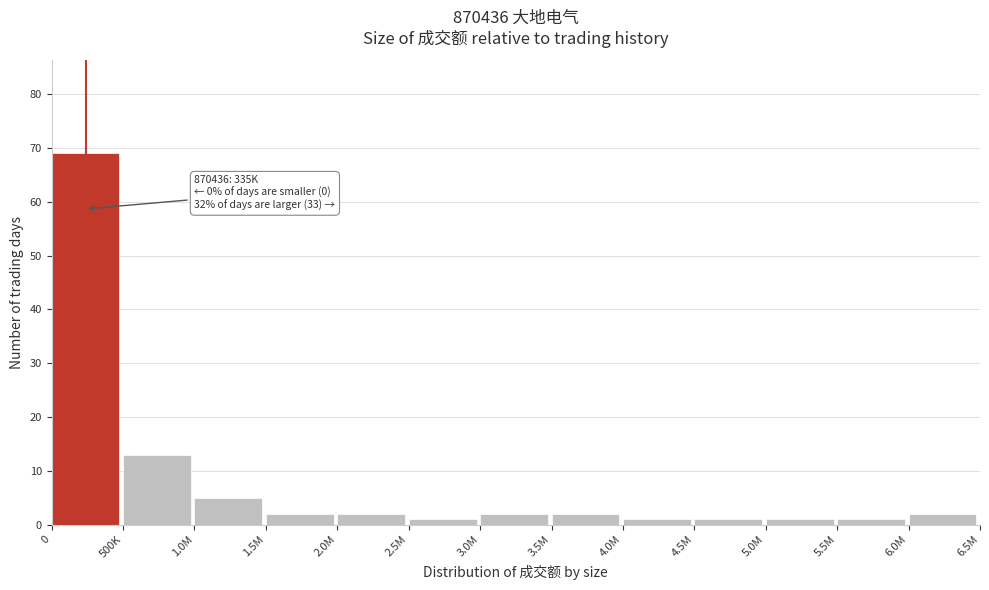

Reading left to right, transcribe all the data shown in this chart.

0=69	500K=13	1.0M=5	1.5M=2	2.0M=2	2.5M=1	3.0M=2	3.5M=2	4.0M=1	4.5M=1	5.0M=1	5.5M=1	6.0M=2